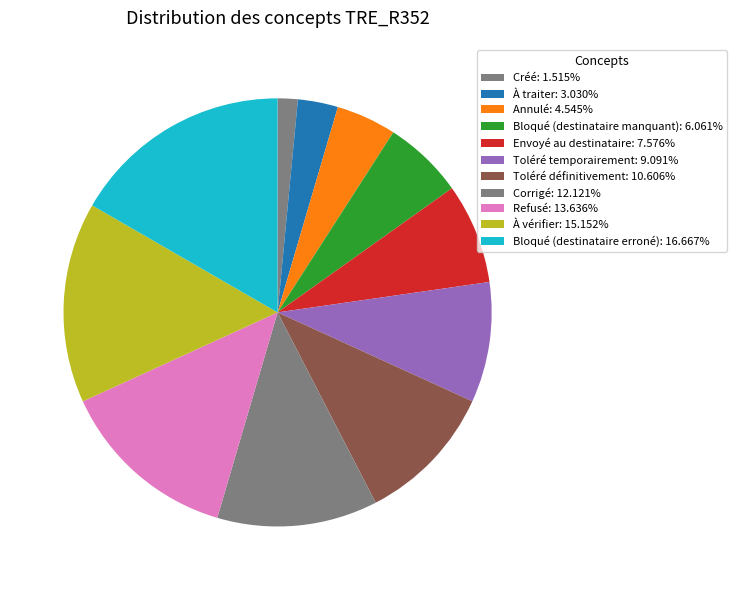

Which slice is the largest?

Bloqué (destinataire erroné)